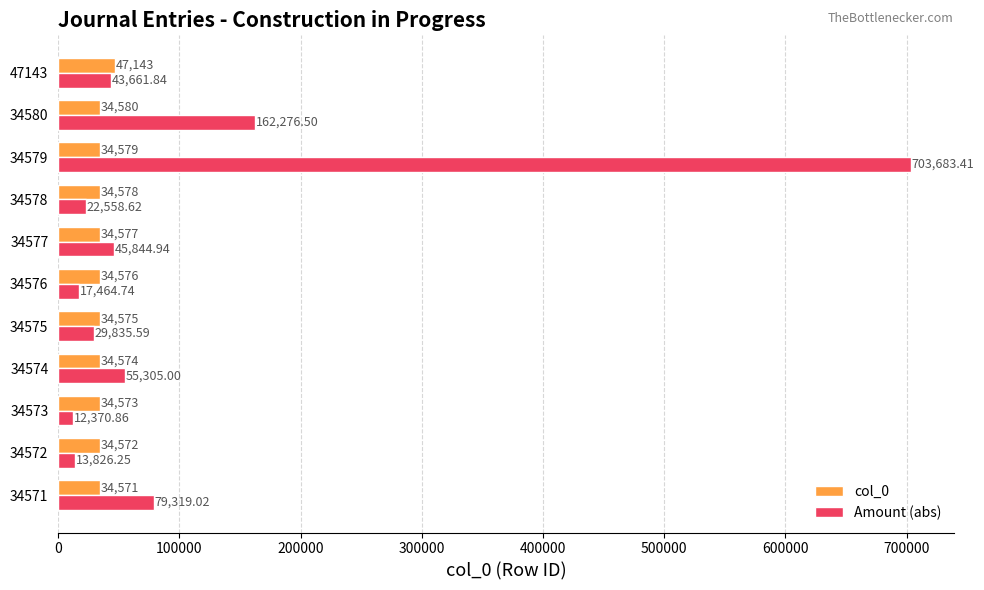

Is the value of col_0 at 34574 greater than the value of Amount (abs) at 34577?

No